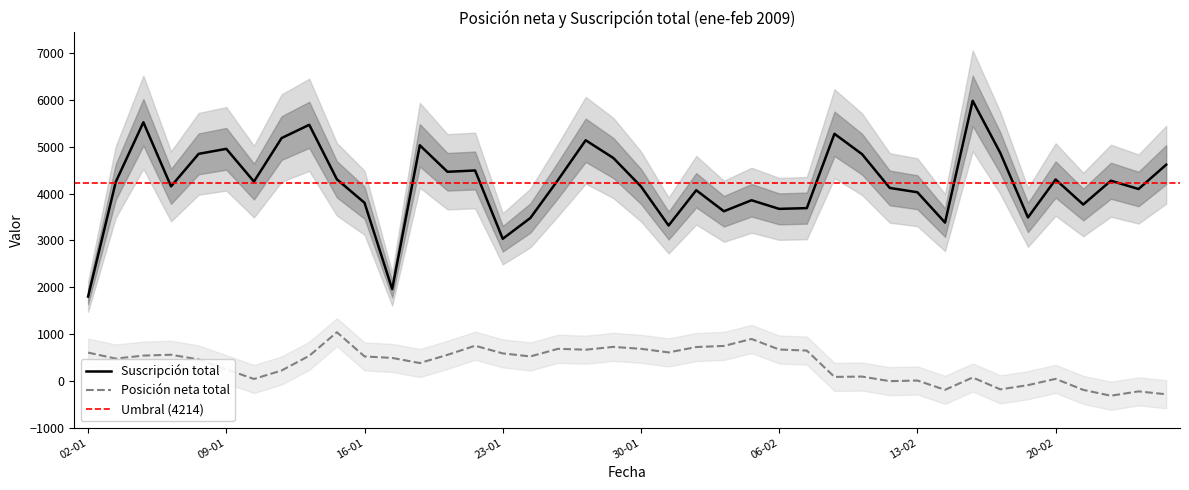

What is the label of the 39th point from the right?

05-01